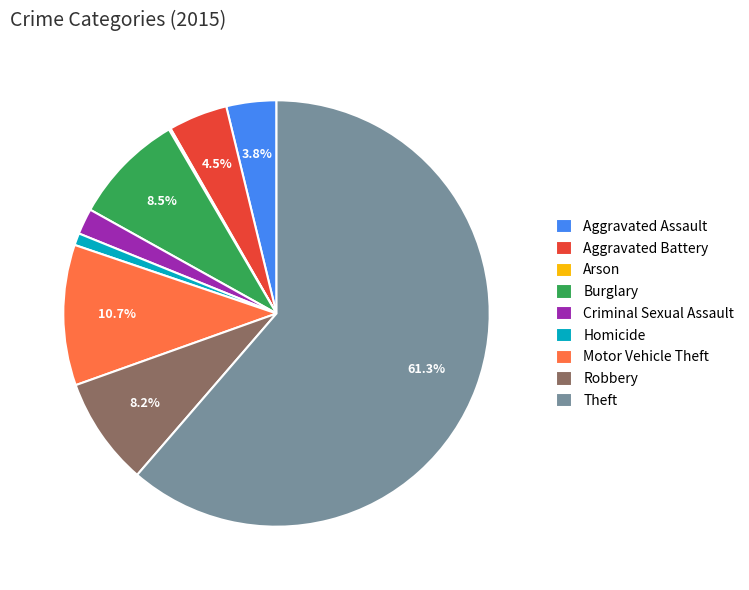

Approximately how many times larger is the value at Aggravated Battery compared to Motor Vehicle Theft?

0.4